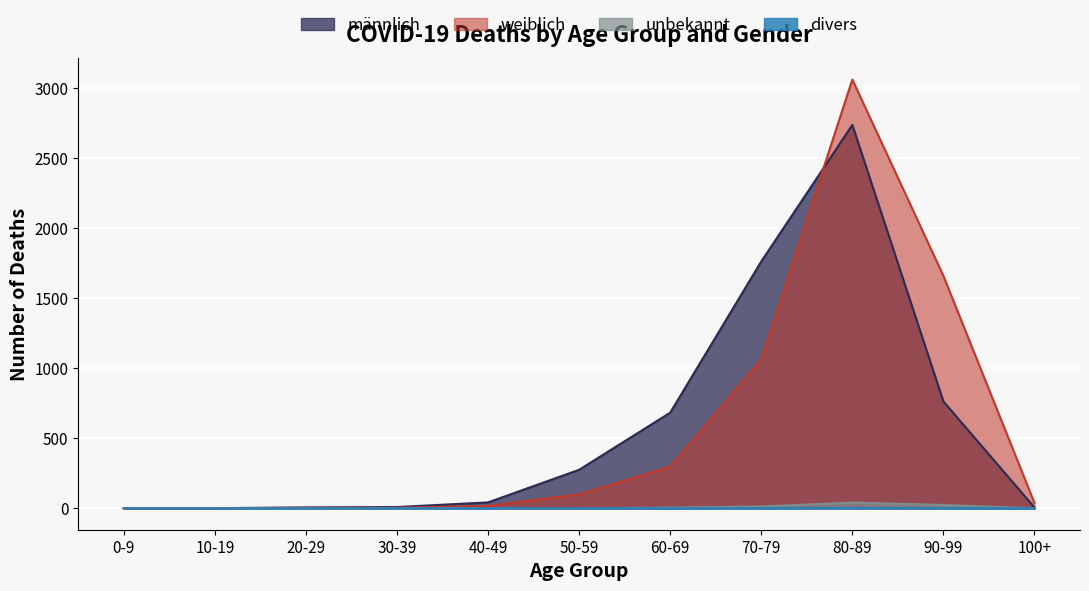

Where is divers nearest to the value 1?

70-79